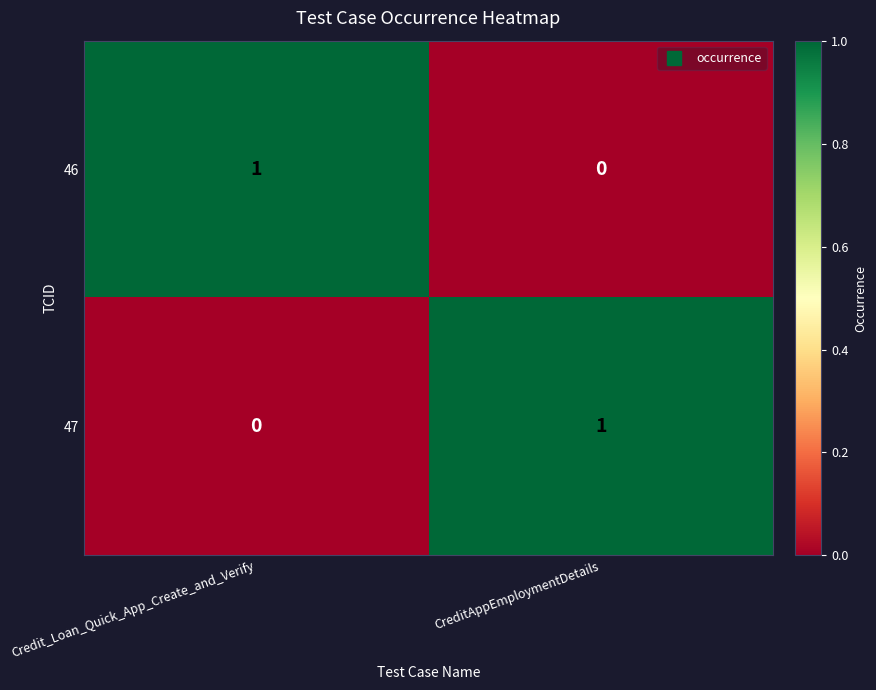

The value of 47 at CreditAppEmploymentDetails is 0. True or false?

False